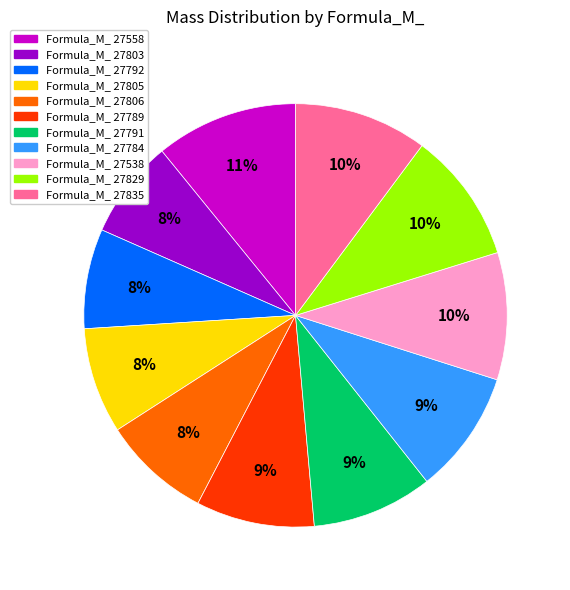

Is there any slice that represents more than half of the pie?

No